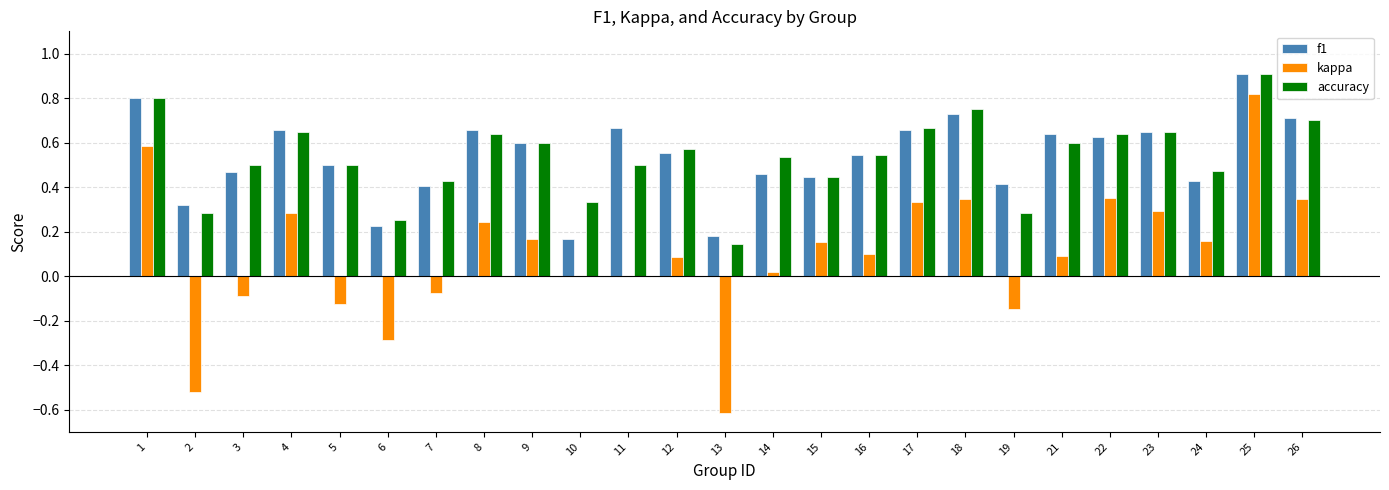

Count the number of data series in this chart.

3